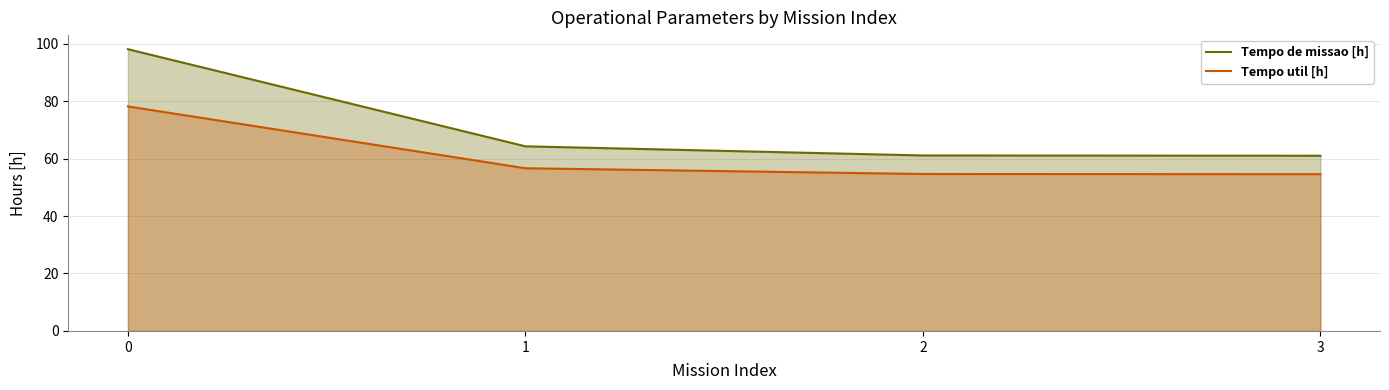

What are all the series names shown in the legend?

Tempo de missao [h], Tempo util [h]